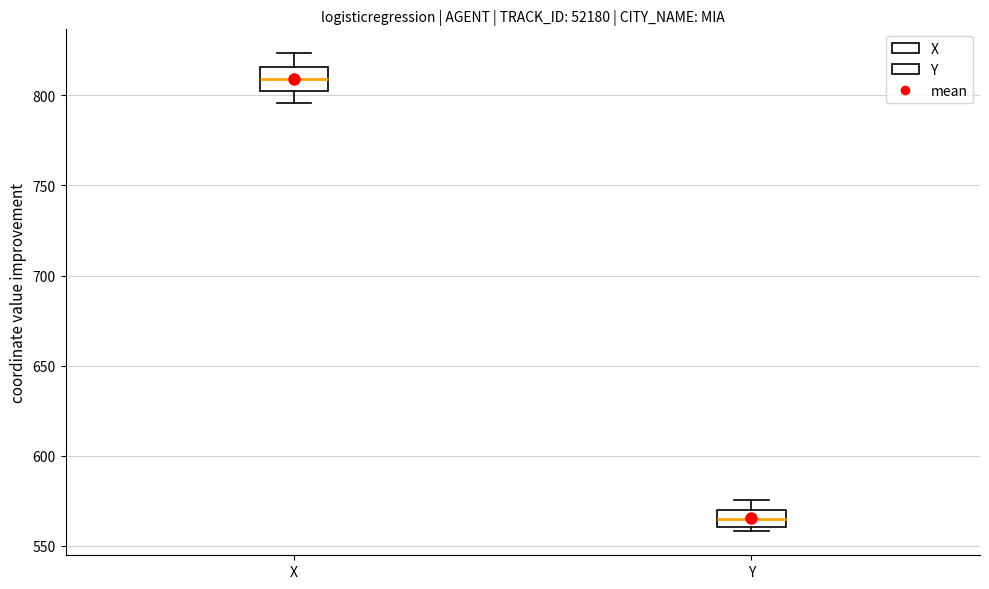

Where does the median line of the box for Y sit on the y-axis? The values are not printed on the chart, so give them approximately, as read against the axis.

565